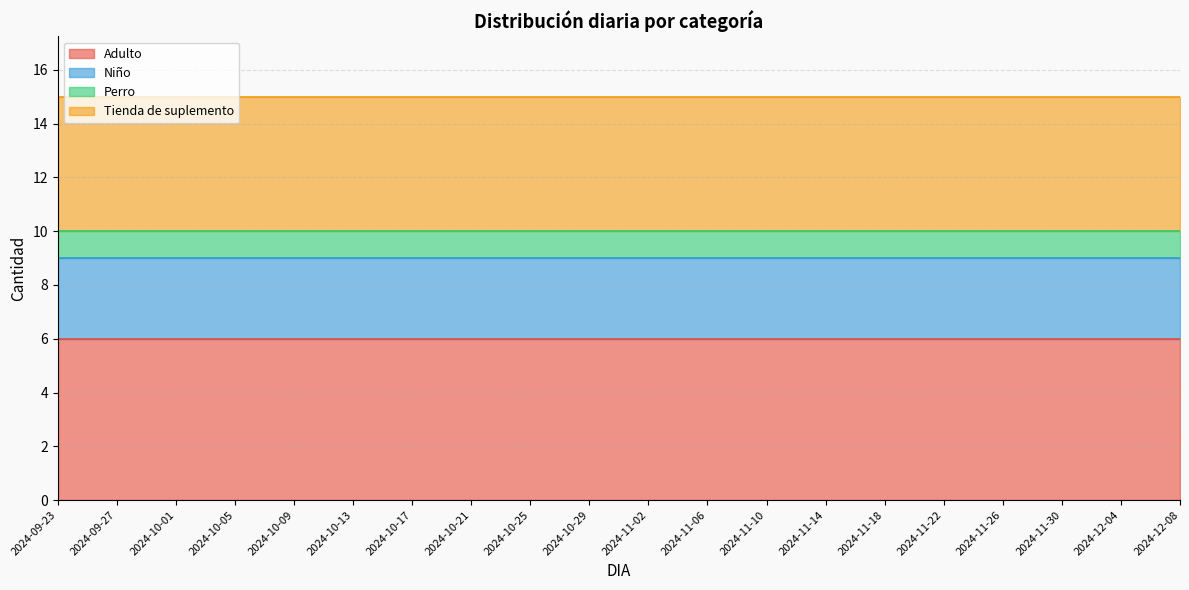

Which series has the largest total across all categories?

Adulto